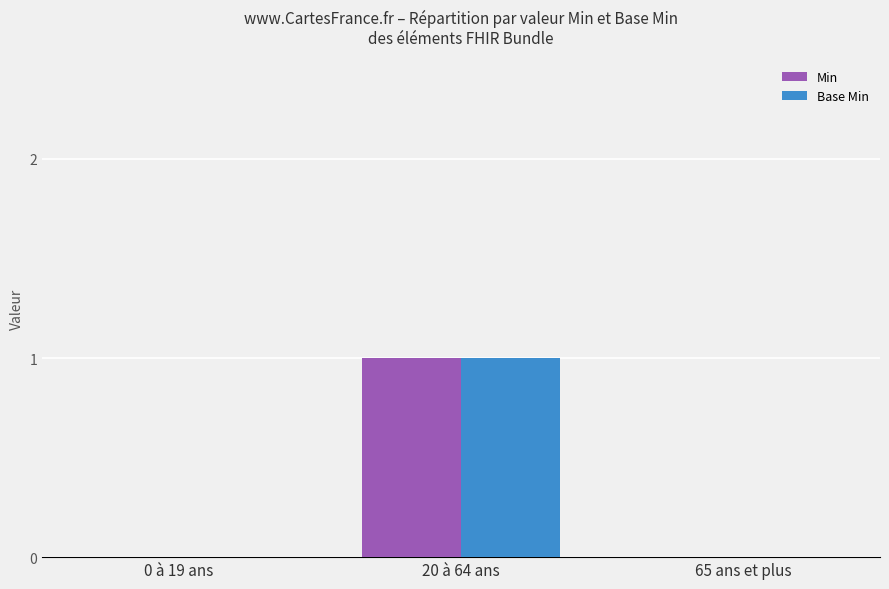

Reading right to left, extract all data points from this chart.

Min: 65 ans et plus=0	20 à 64 ans=1	0 à 19 ans=0
Base Min: 65 ans et plus=0	20 à 64 ans=1	0 à 19 ans=0